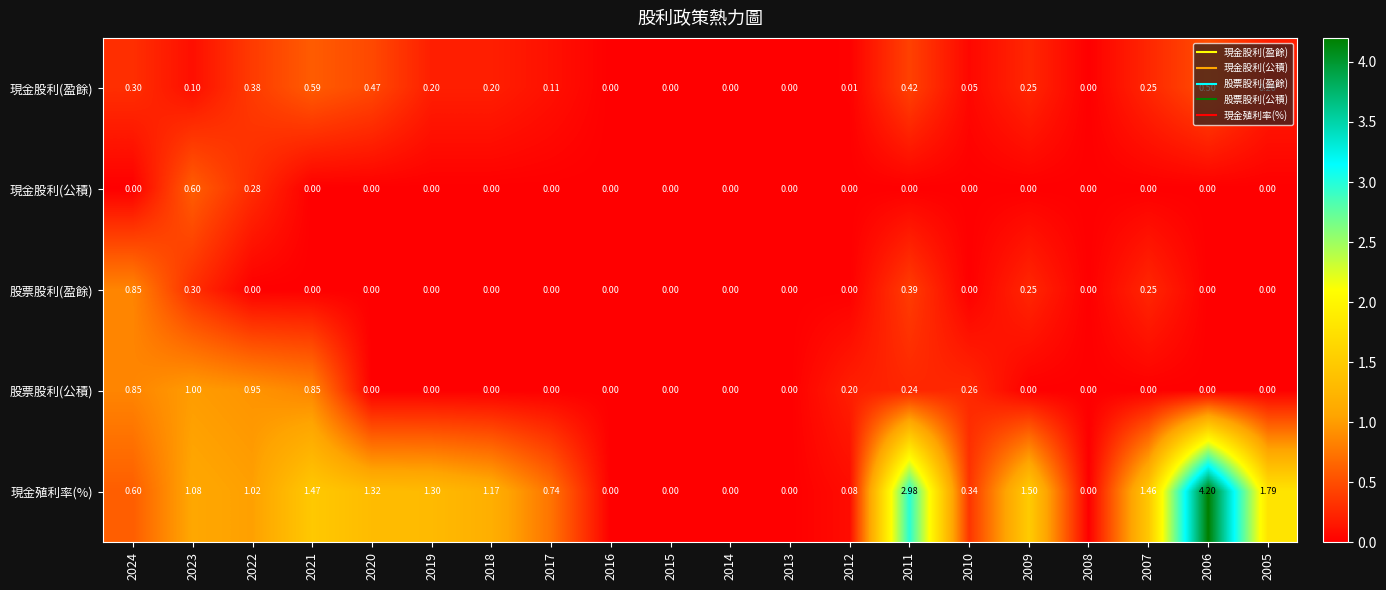

Count the number of data series in this chart.

5